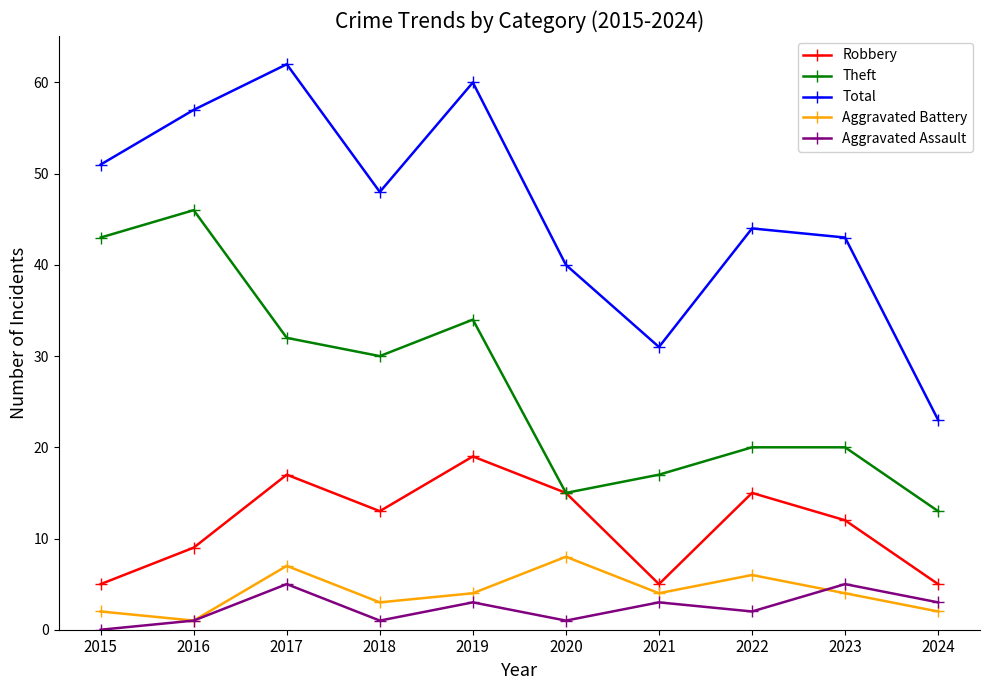

What is the value of the Total point at the 5th from the left?

60